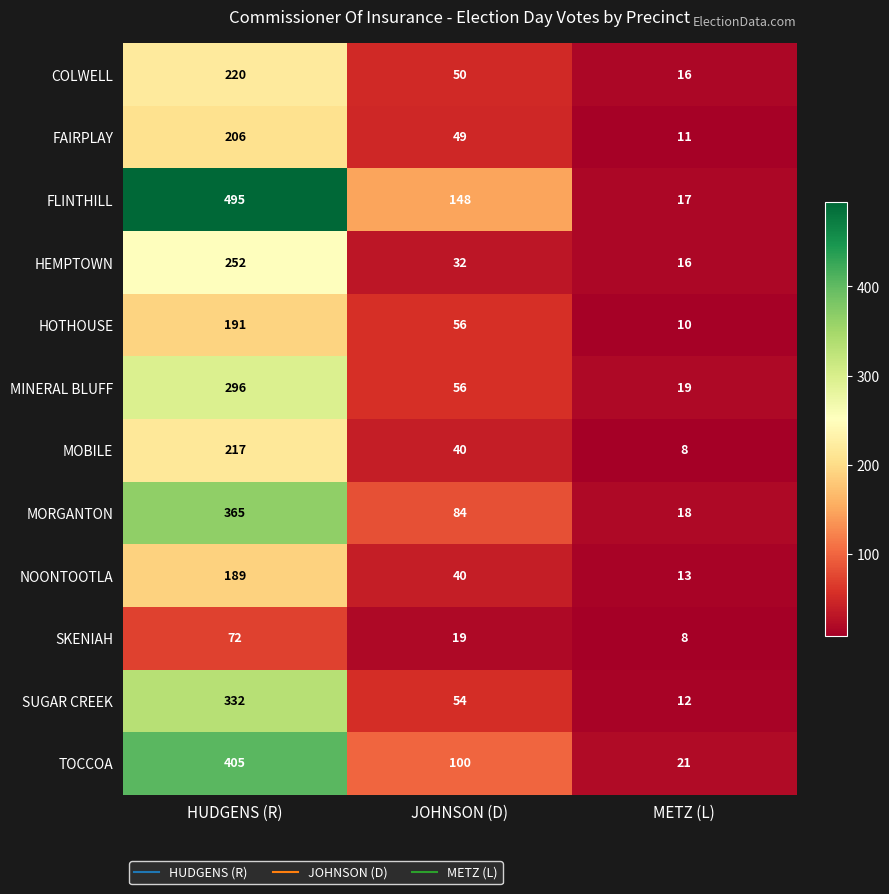

Count the number of data series in this chart.

12